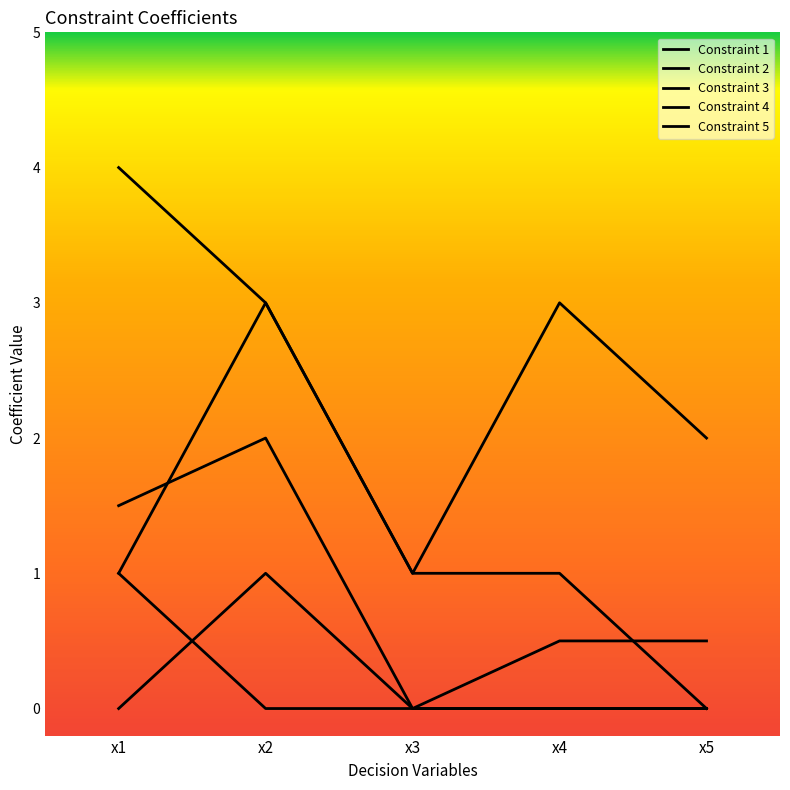

What is the total value across all series at x2?

9.0